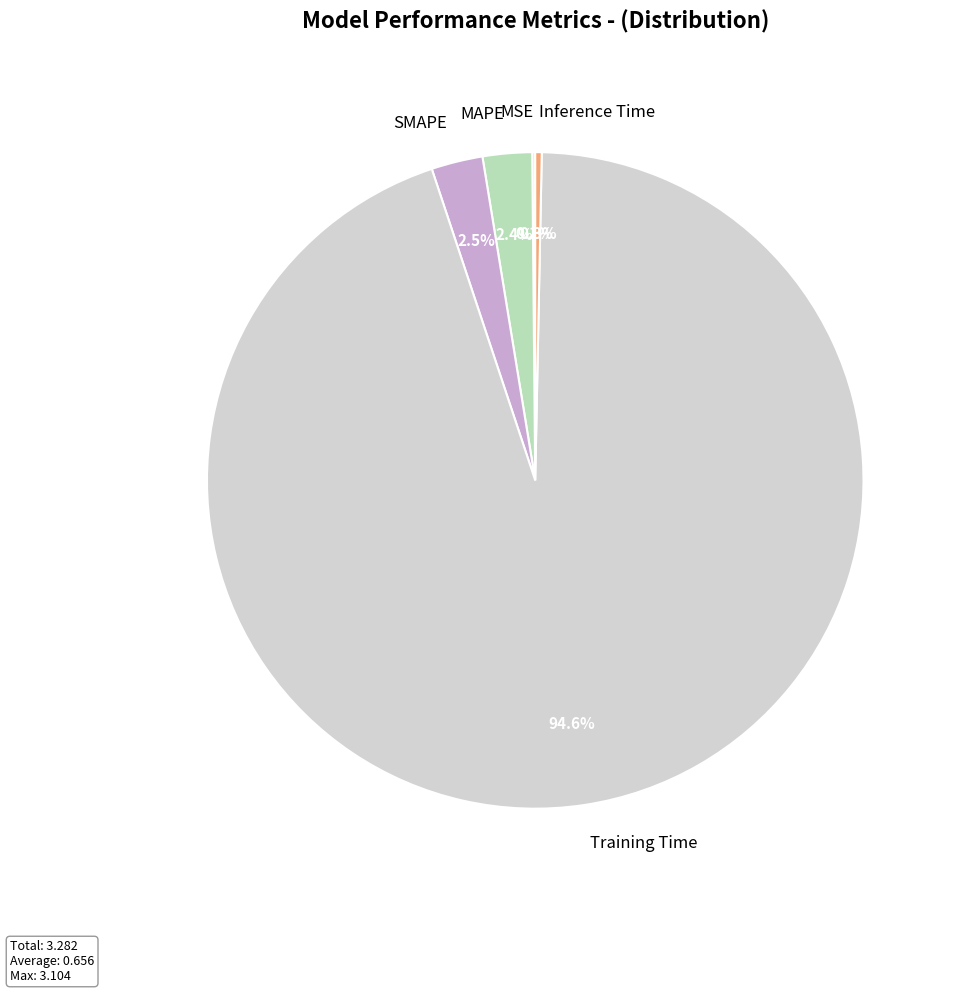

Which slice is the largest?

Training Time